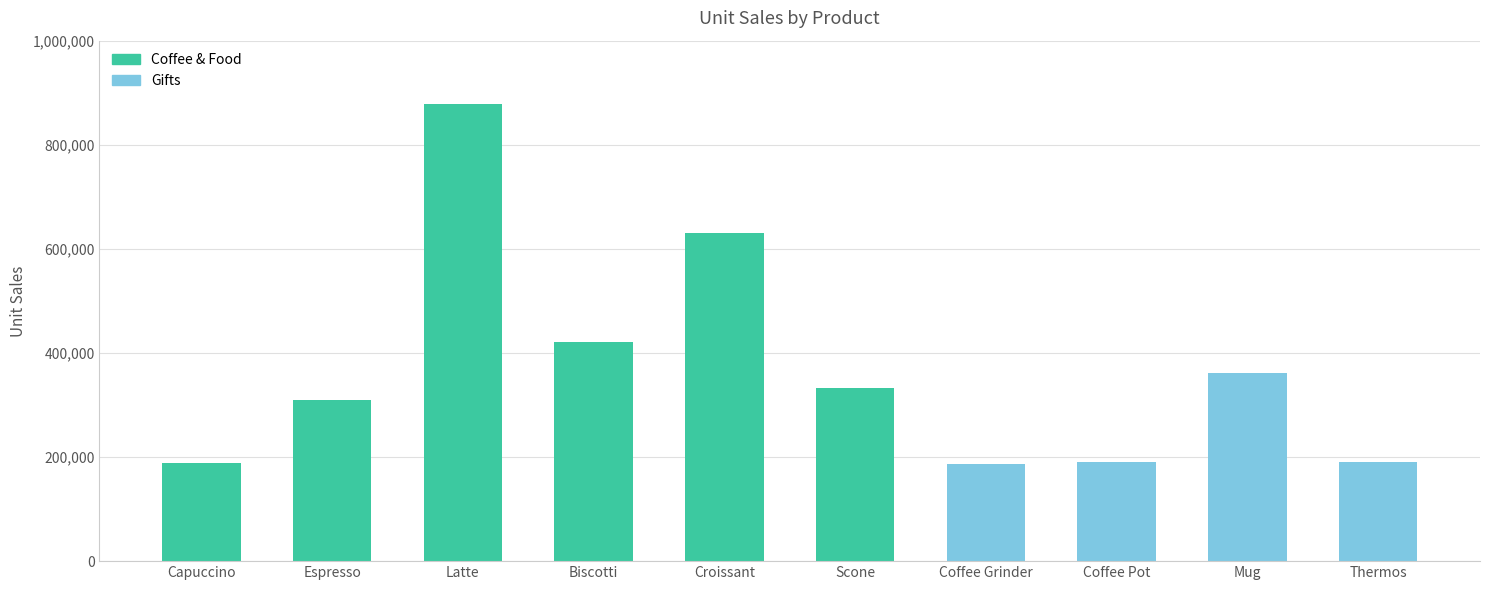

What is the label of the 6th bar from the right?

Croissant